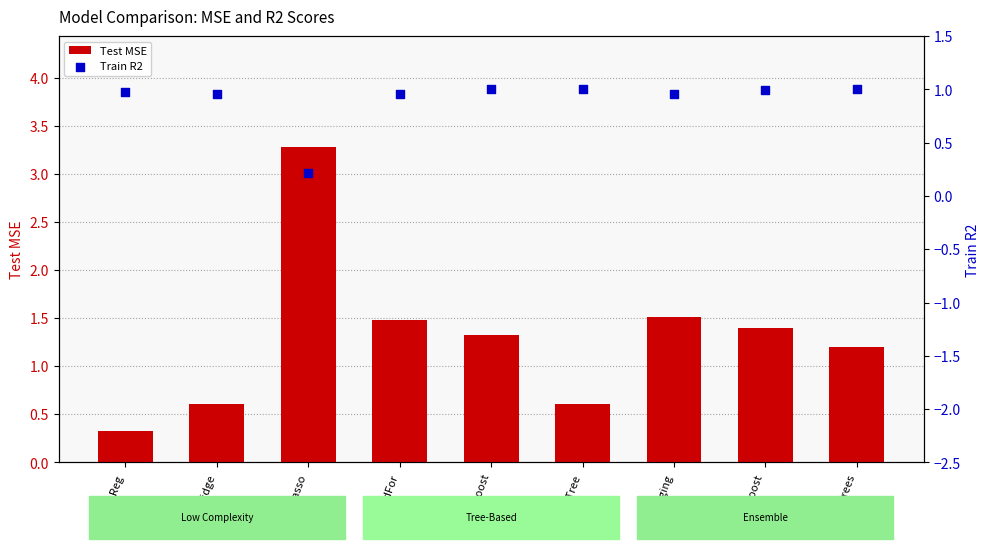

Which series has the largest total across all categories?

Test MSE